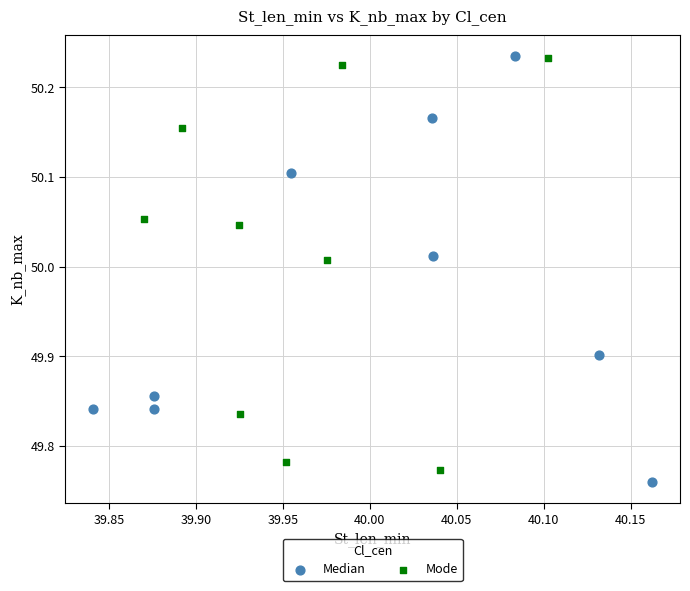

Which series reaches the minimum Y coordinate?

Median